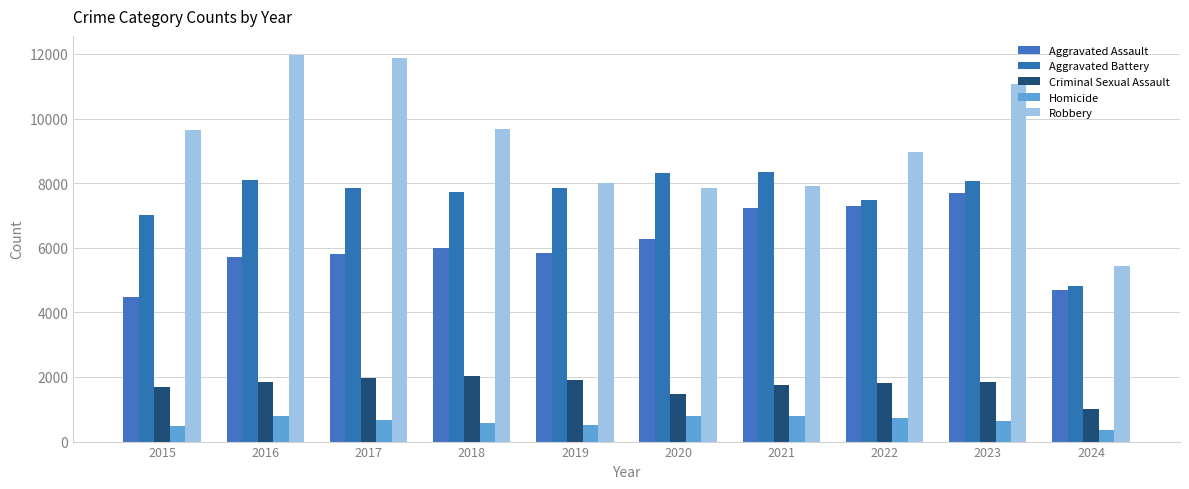

Are the bars horizontal?

No